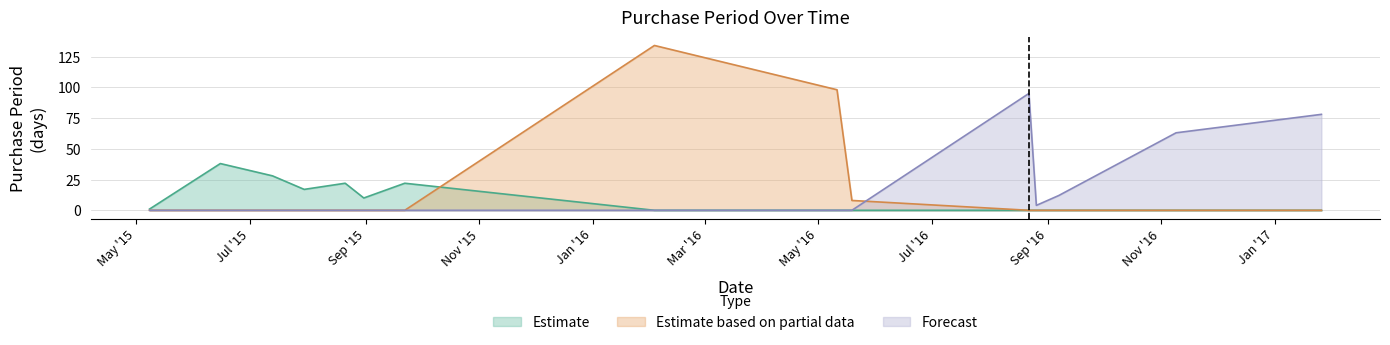

What is the difference between the highest and lowest values at 2015-06-15?

38